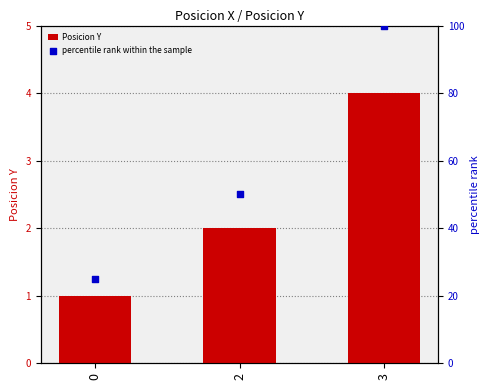

What are all the series names shown in the legend?

Posicion Y, percentile rank within the sample